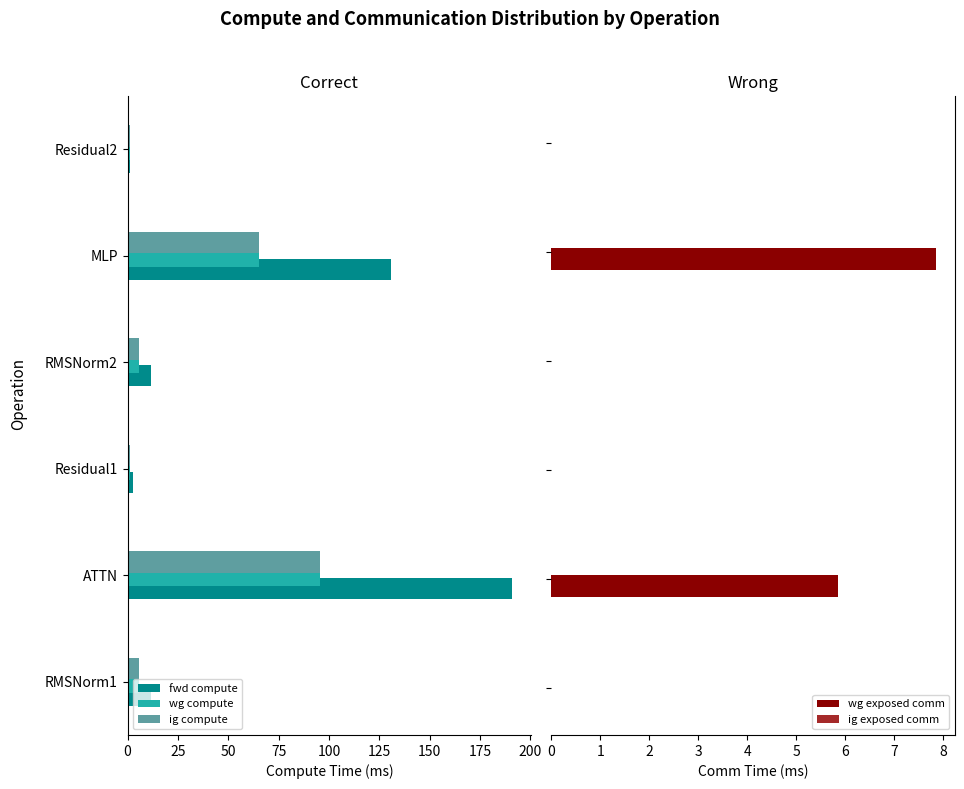

What is the average value of the fwd compute series?

58.1